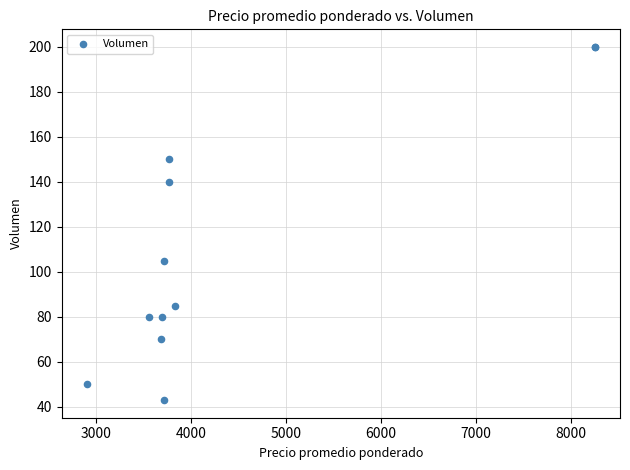

What Y value in the scatter plot is closest to 121?

105